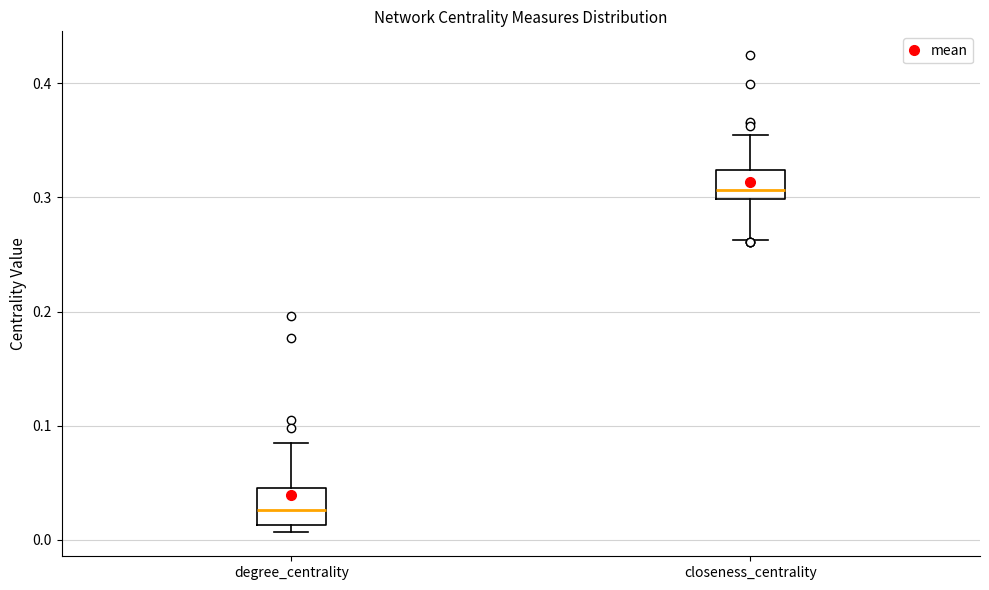

Reading left to right, read every box against the y-axis: the position of its median line, the range the box covers, and the ends of its whiskers. The values are not printed on the chart, so give them approximately, as read against the axis.

degree_centrality: median 0.03, box 0.01 to 0.05, whiskers 0.01 (just below the box's lower edge) to 0.08
closeness_centrality: median 0.31, box 0.30 to 0.32, whiskers 0.26 to 0.35